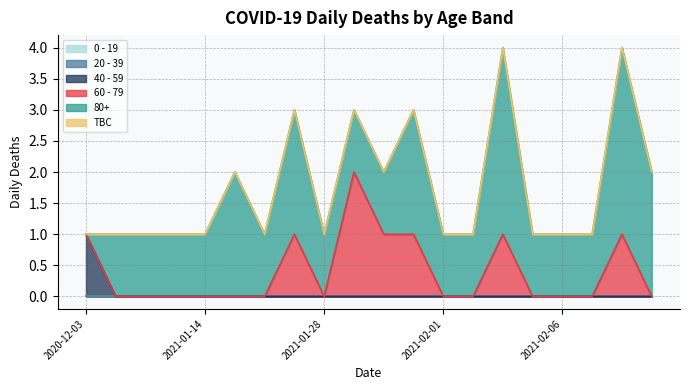

What is the label of the 11th point from the right?

2021-01-29